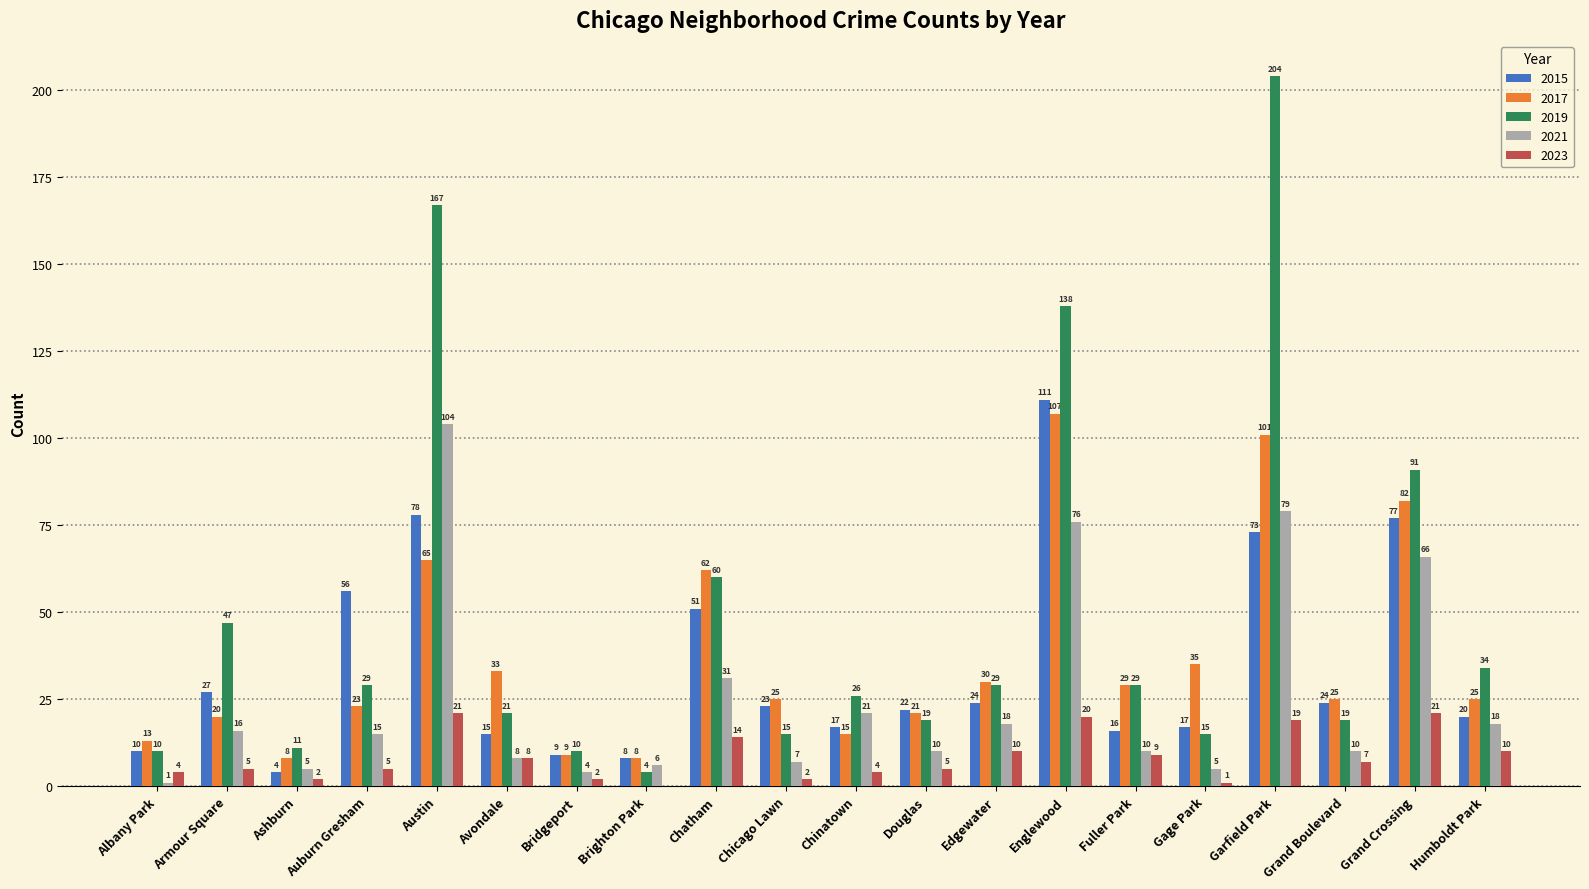

Are the bars grouped side by side (vs. stacked)?

Yes